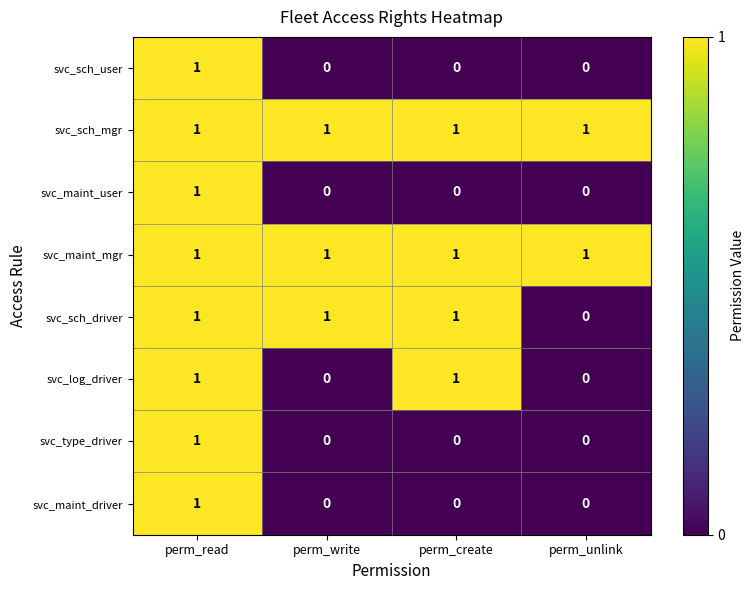

What is the total value across all series at perm_write?

3